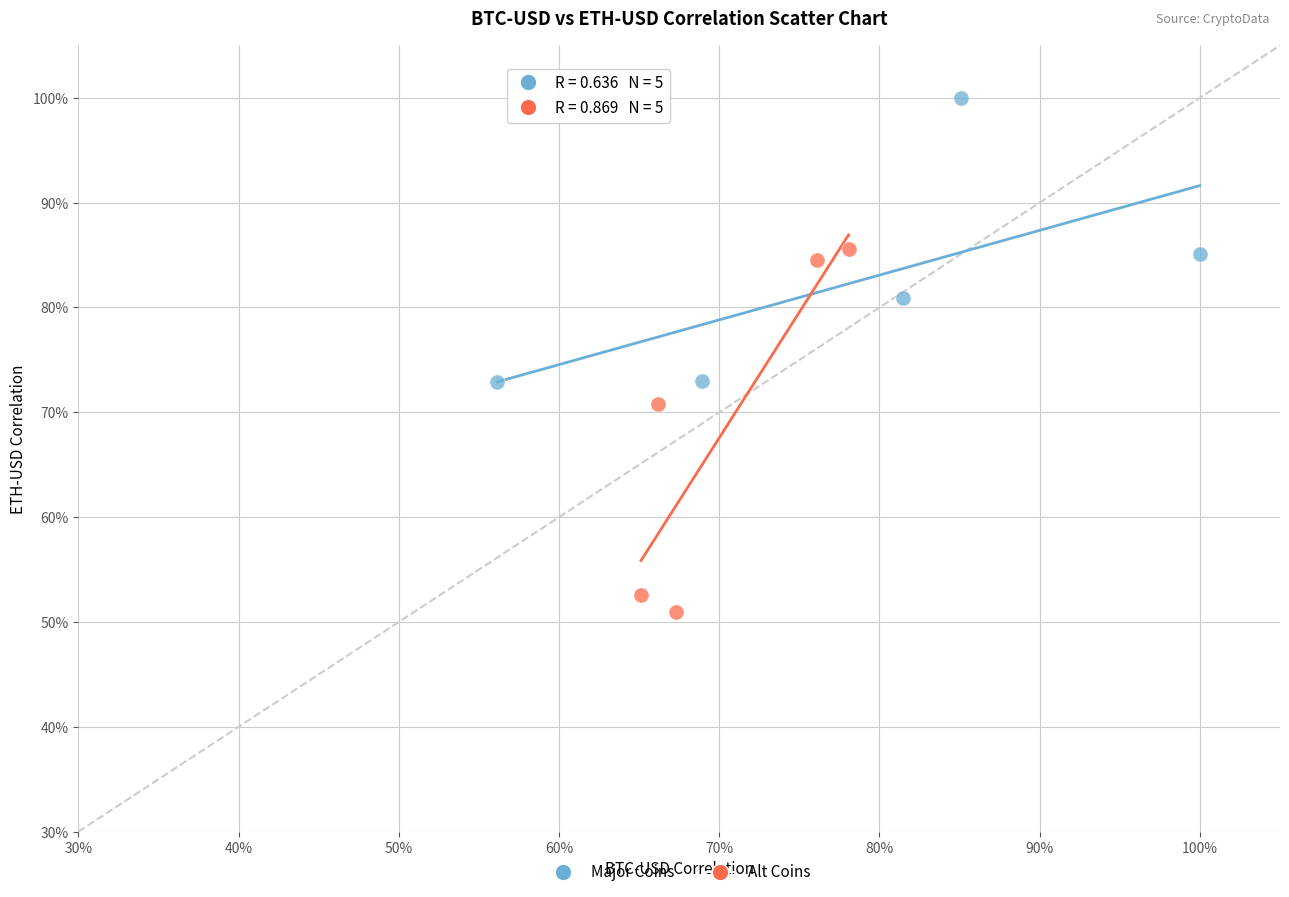

Which series has the widest spread of Y values?

Alt Coins